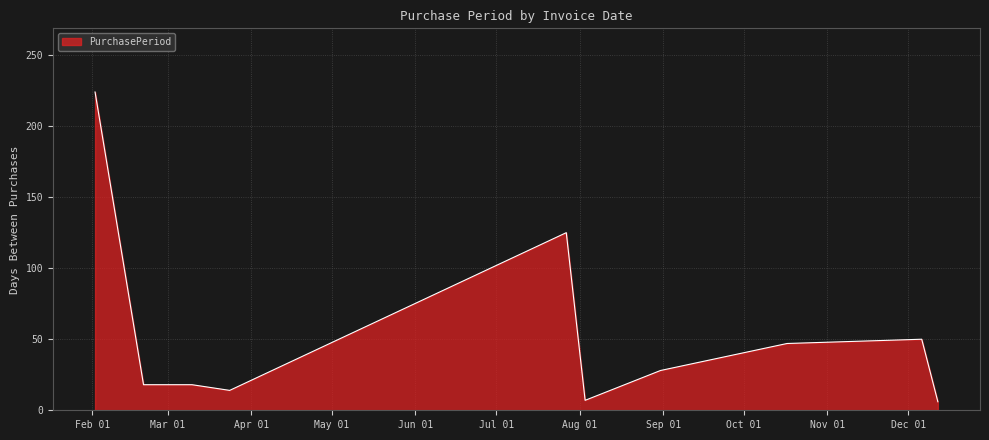

What is the maximum value shown in the chart?

224